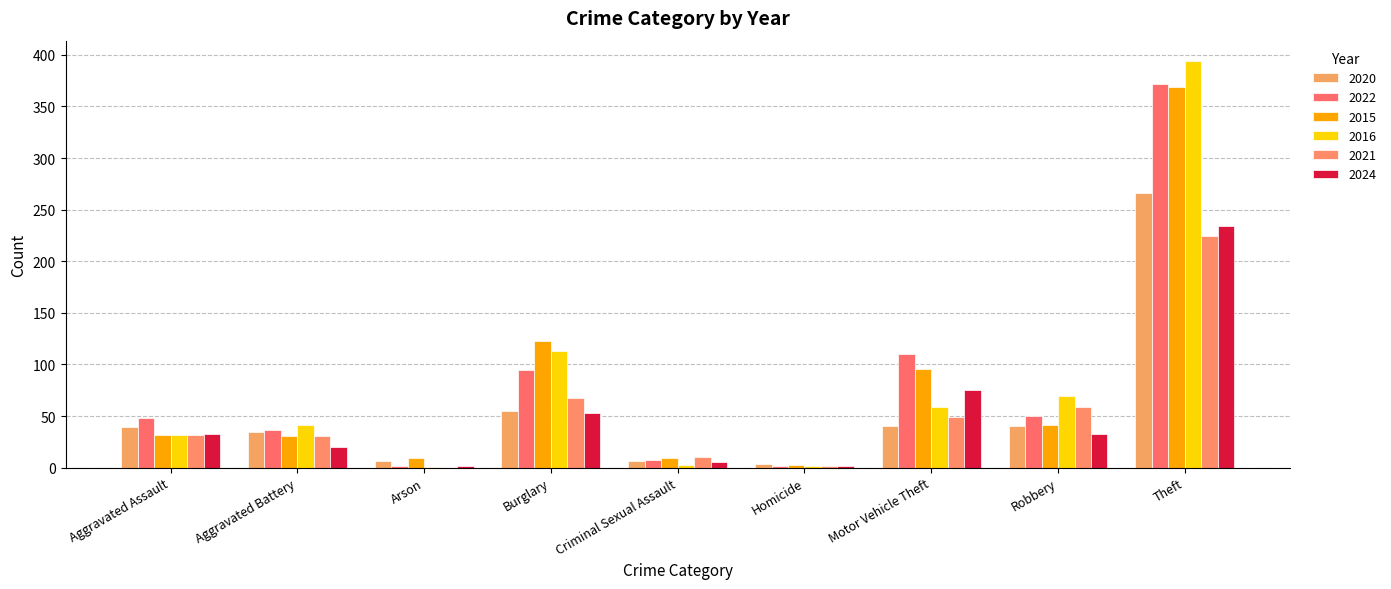

What is the lowest value of the 2016 series?

1